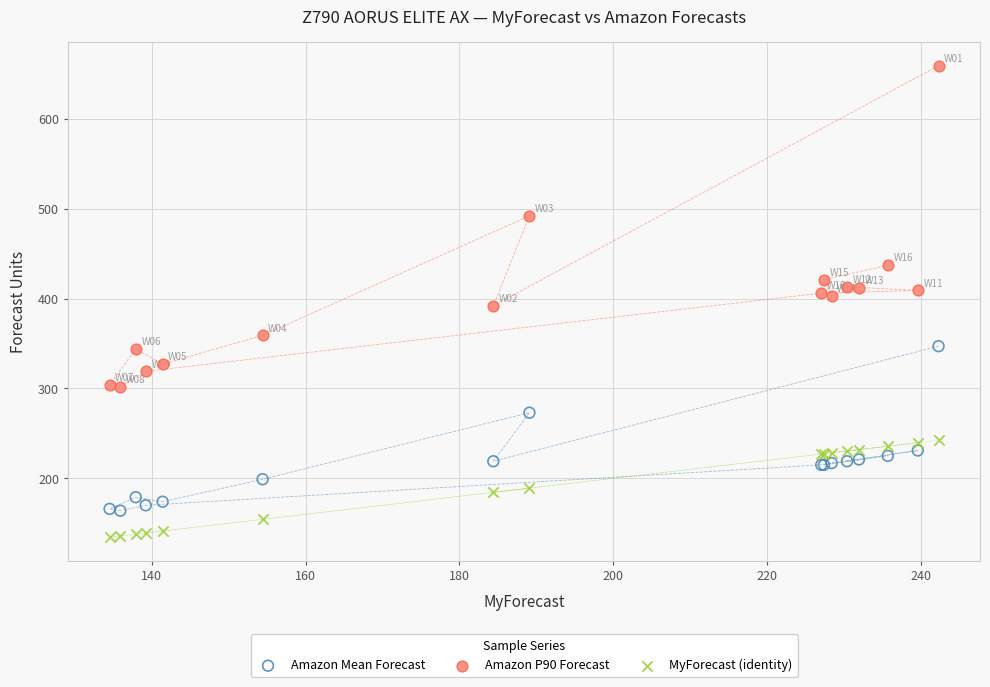

What is the X range (max minus min) for the scatter plot?

107.8